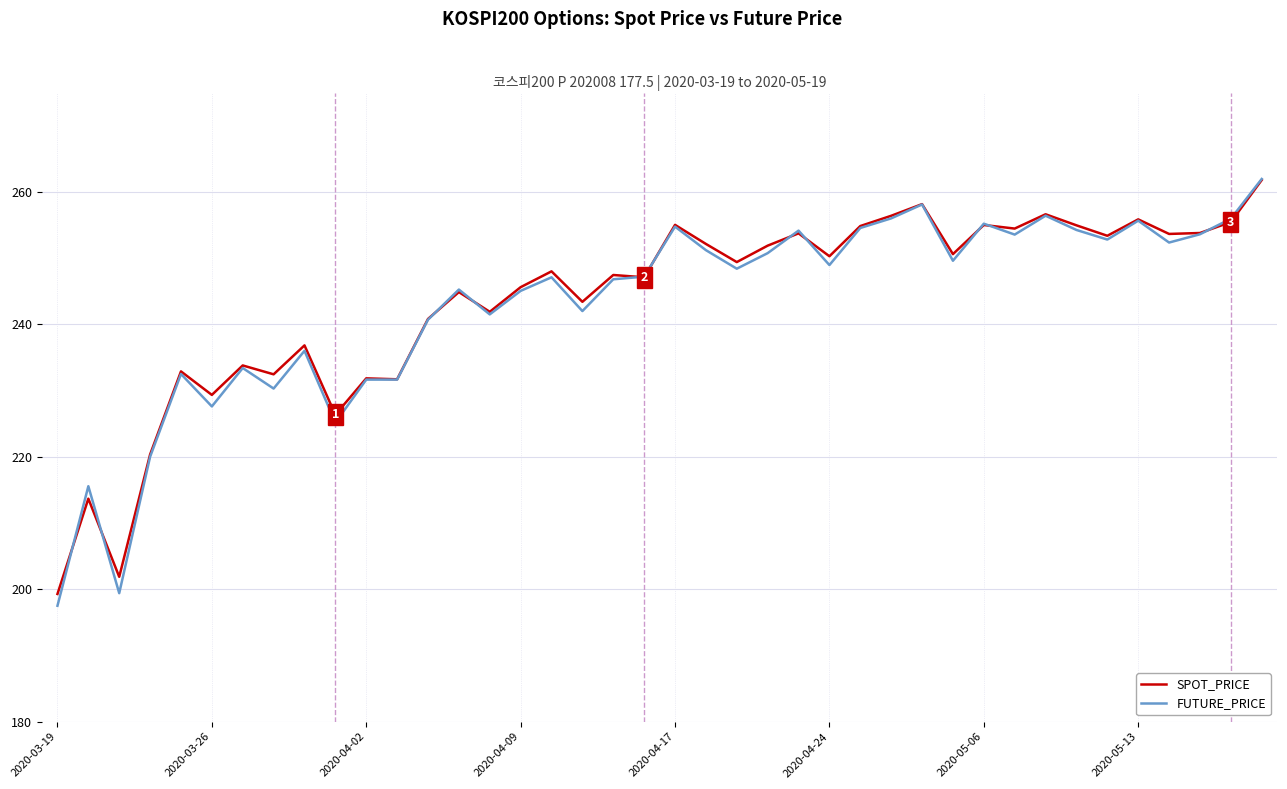

What is the minimum value shown in the chart?

197.5